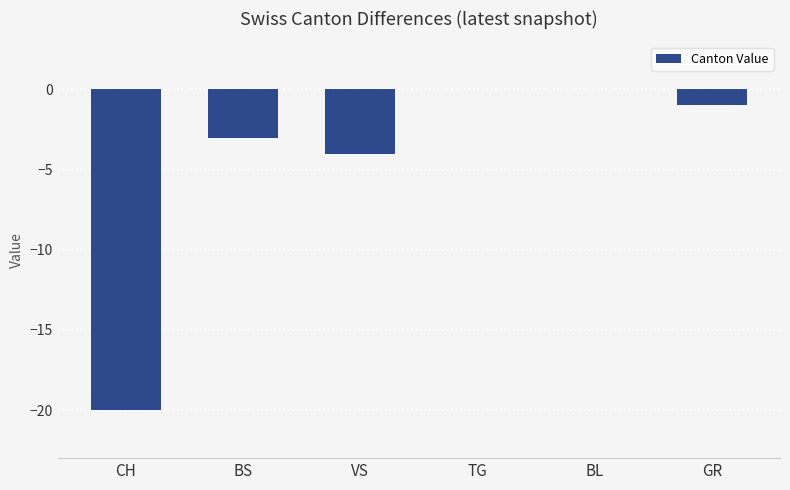

Reading right to left, list all the values displayed in this chart.

-1	0	0	-4	-3	-20